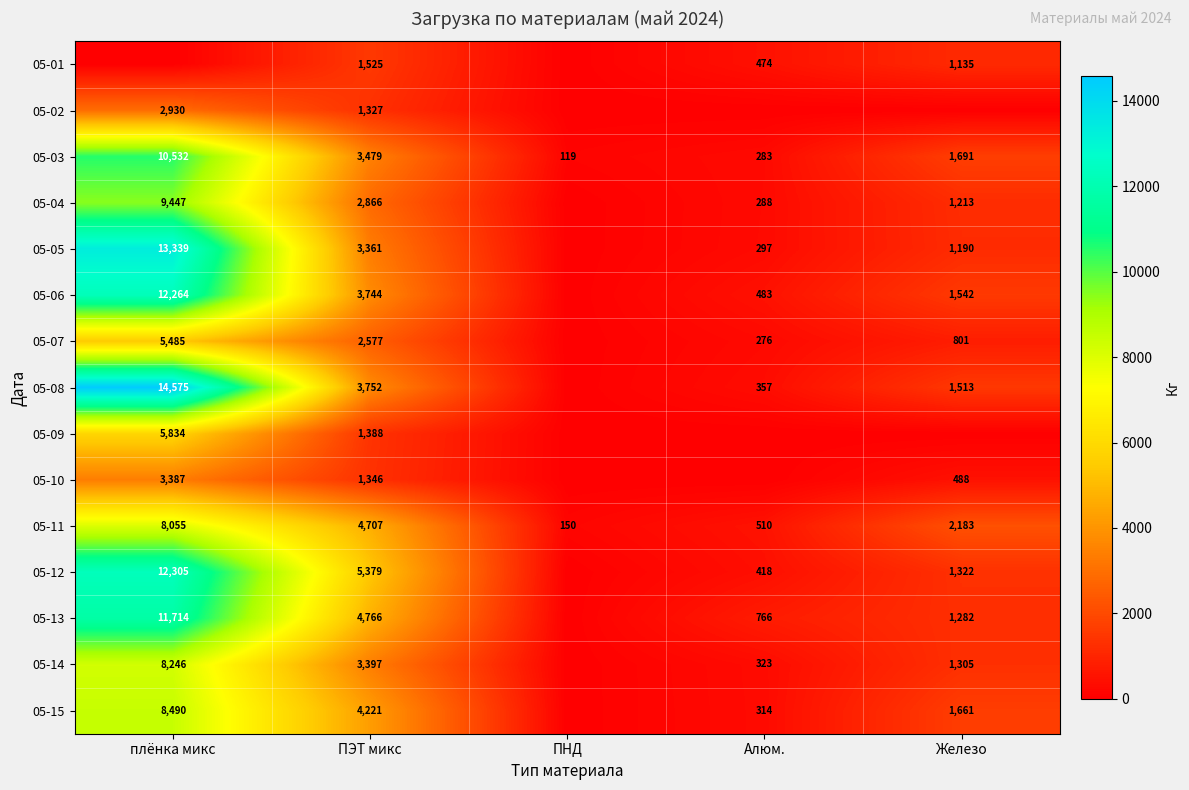

What is the total value across all series at Железо?

17326